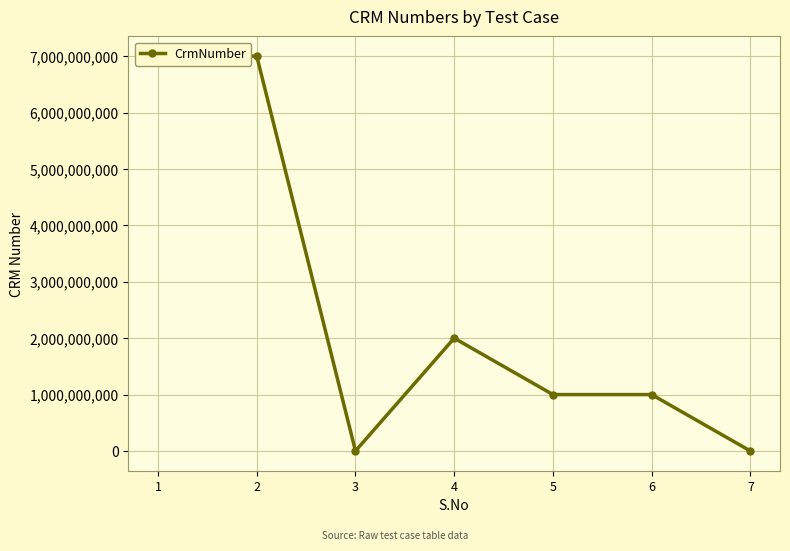

What is the sum of all values?

18000690505